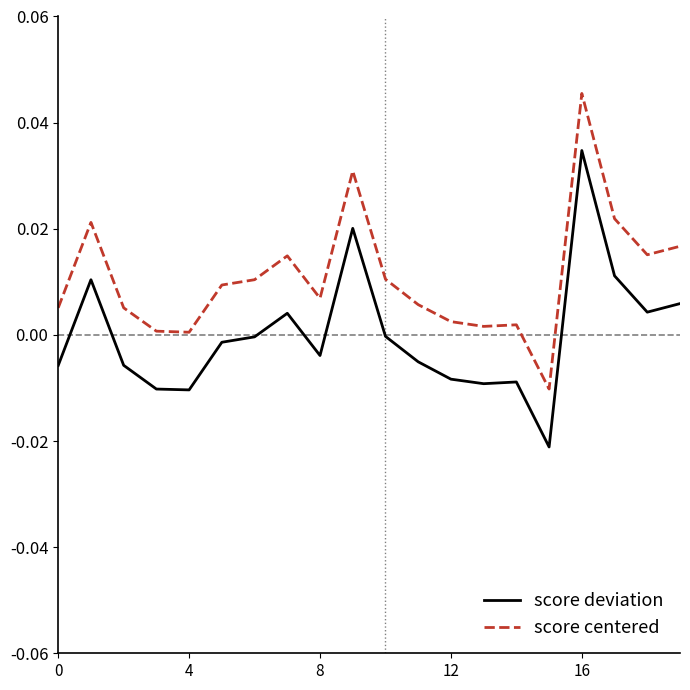

Which series has the widest spread of values?

score deviation